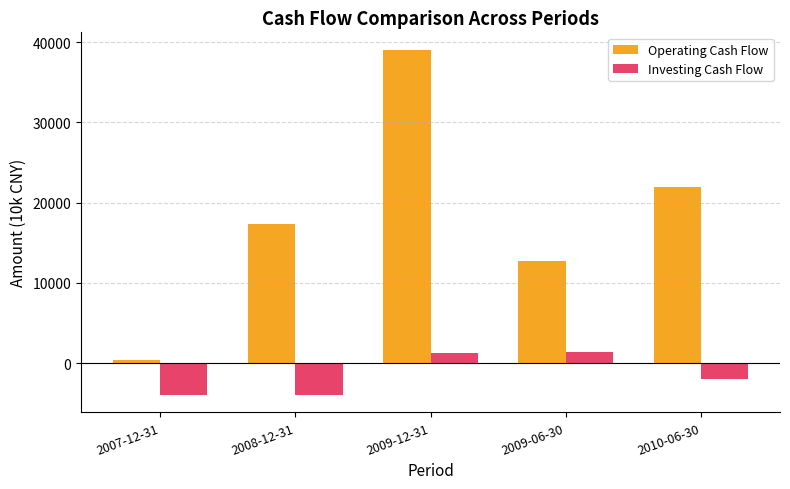

Reading left to right, what are all the values shown in this chart?

Operating Cash Flow: 398	17341	39061	12783	21899
Investing Cash Flow: -3984	-3984	1224	1421	-1991